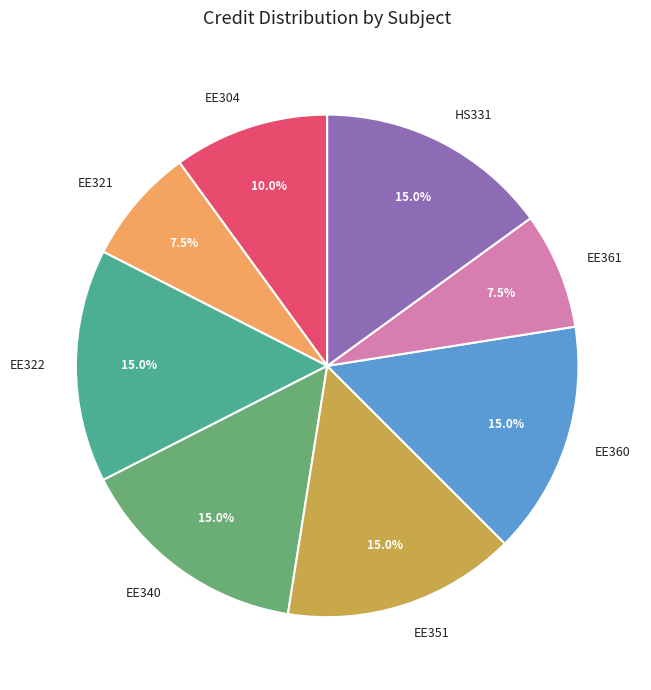

What percentage is the HS331 slice, to the nearest percent?

15%